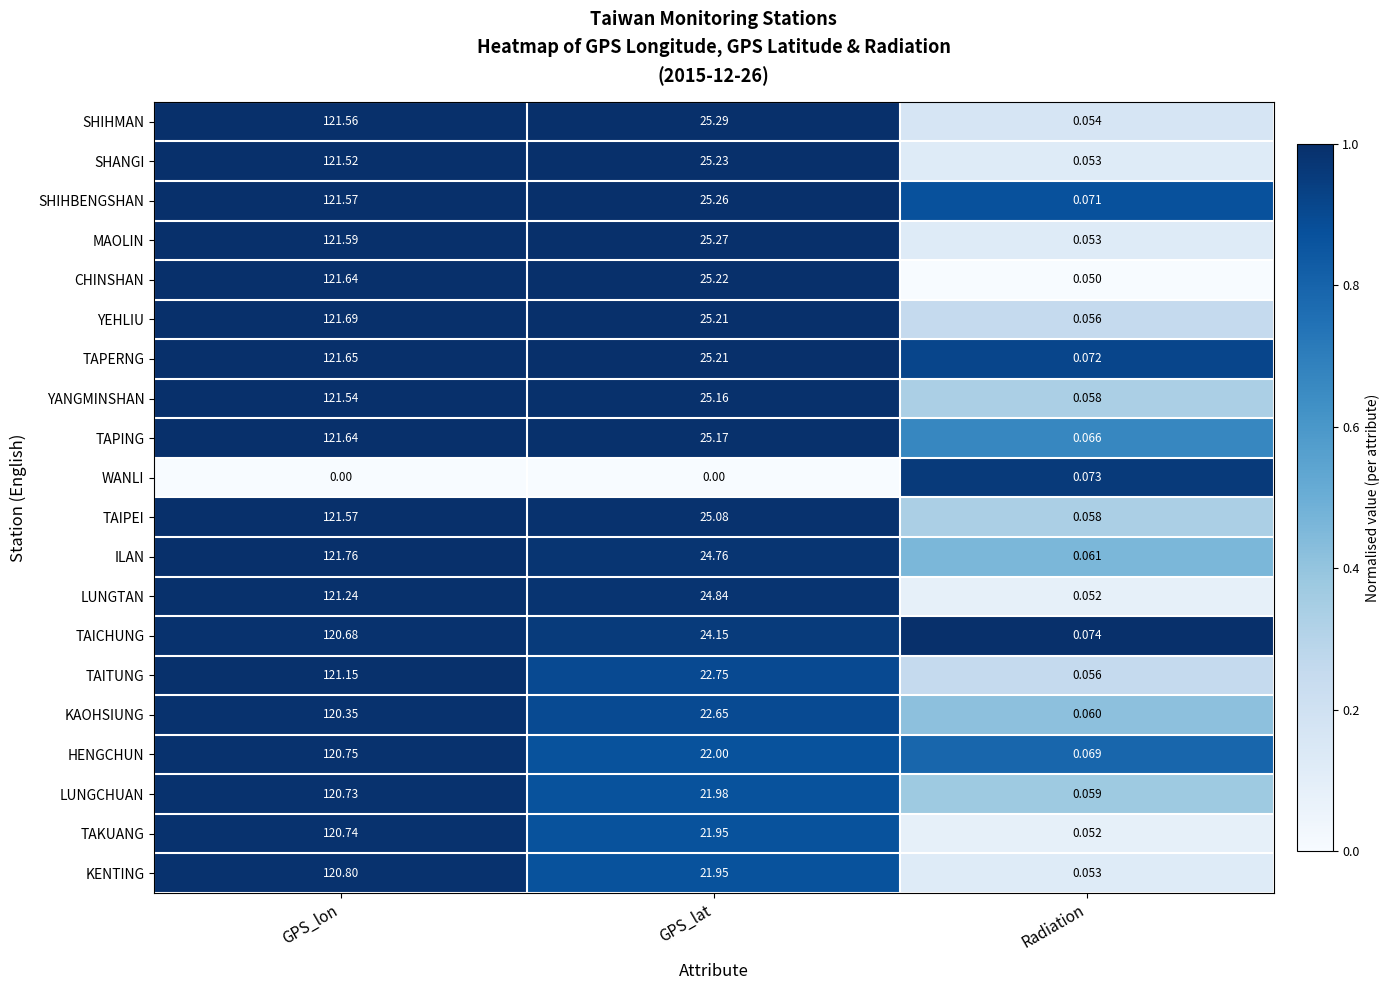

At how many categories does at least one series exceed 0?

3